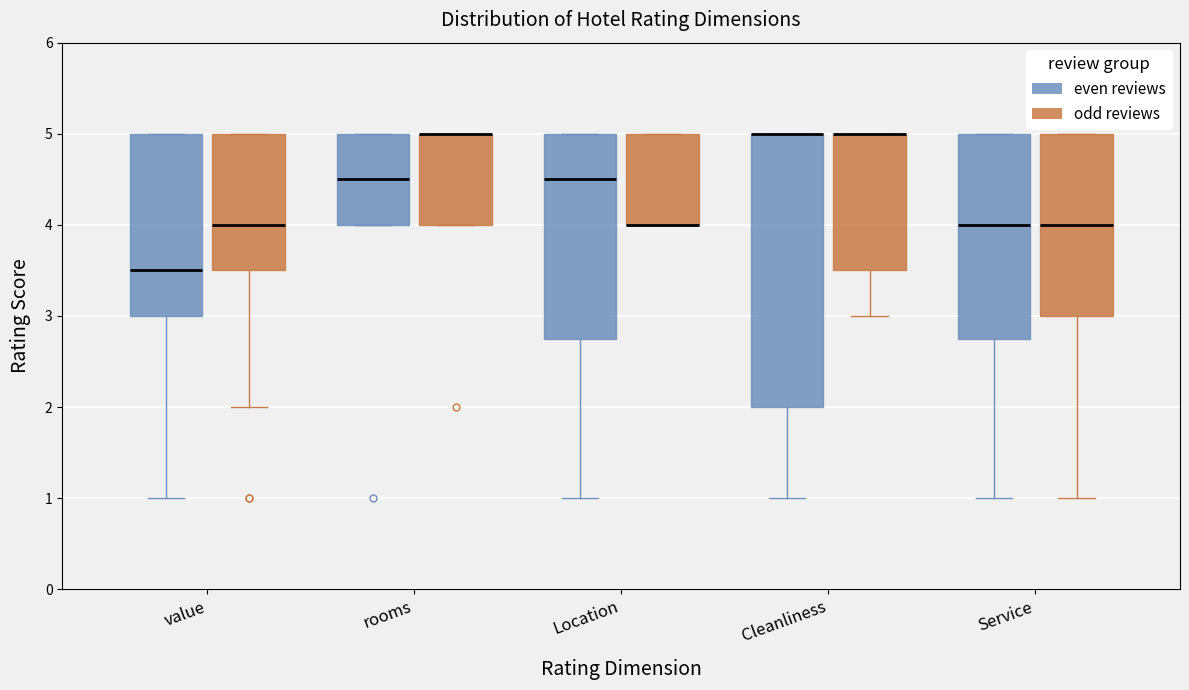

Comparing the boxes themselves (not the whiskers), which one is the tallest?

Cleanliness (even reviews)